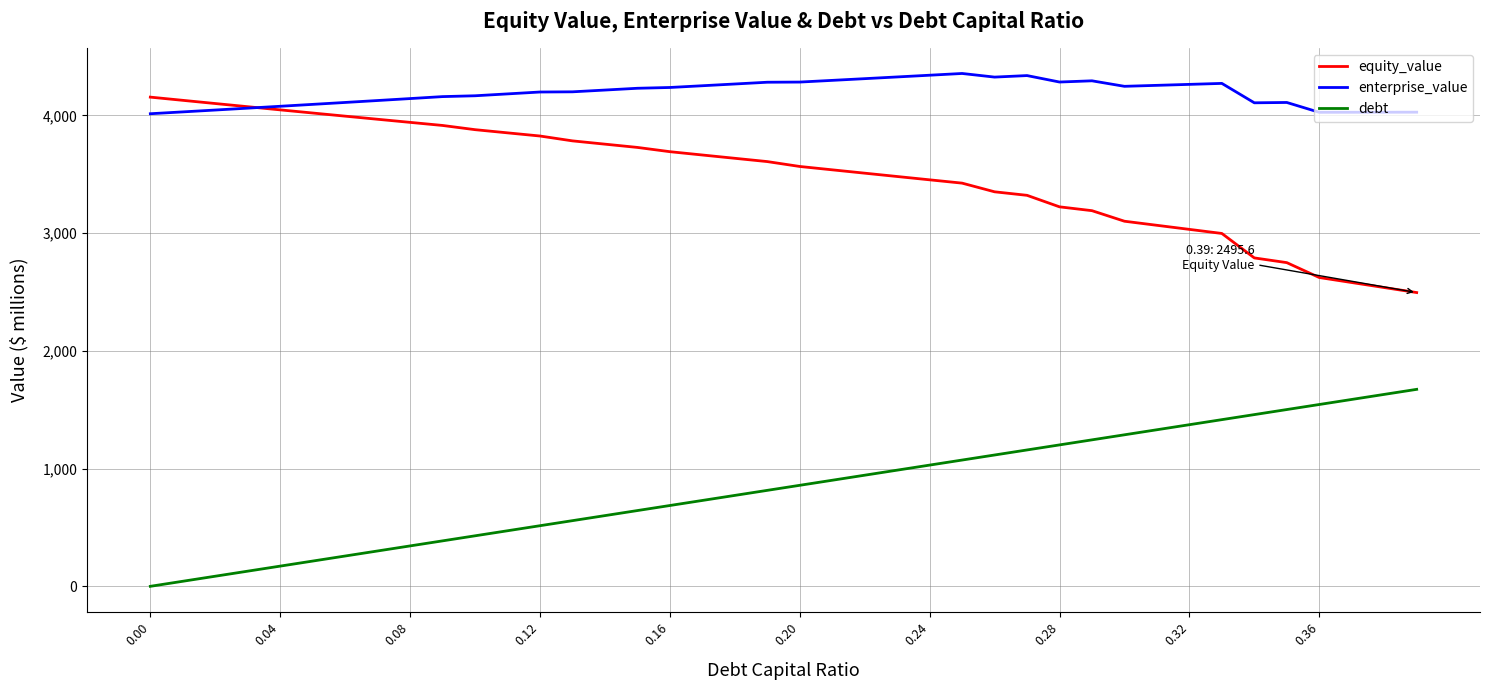

Count the number of data series in this chart.

3